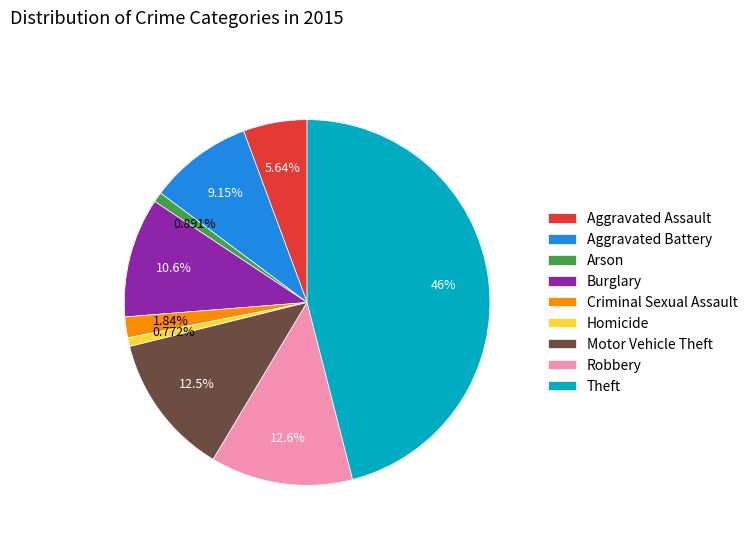

To the nearest percent, what is the combined percentage of Arson and Aggravated Assault?

7%